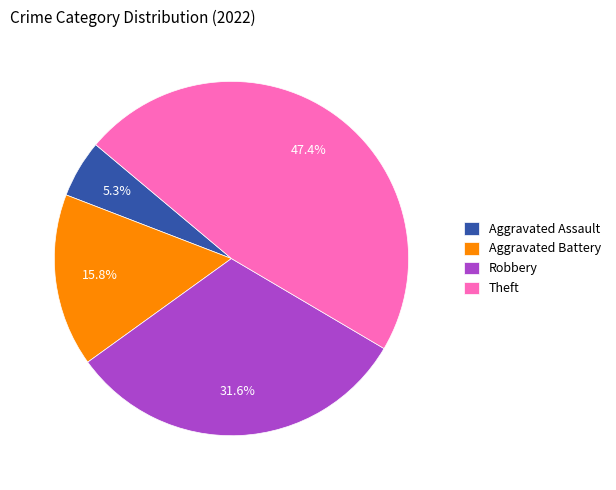

Rank the categories by value from highest to lowest.

Theft, Robbery, Aggravated Battery, Aggravated Assault